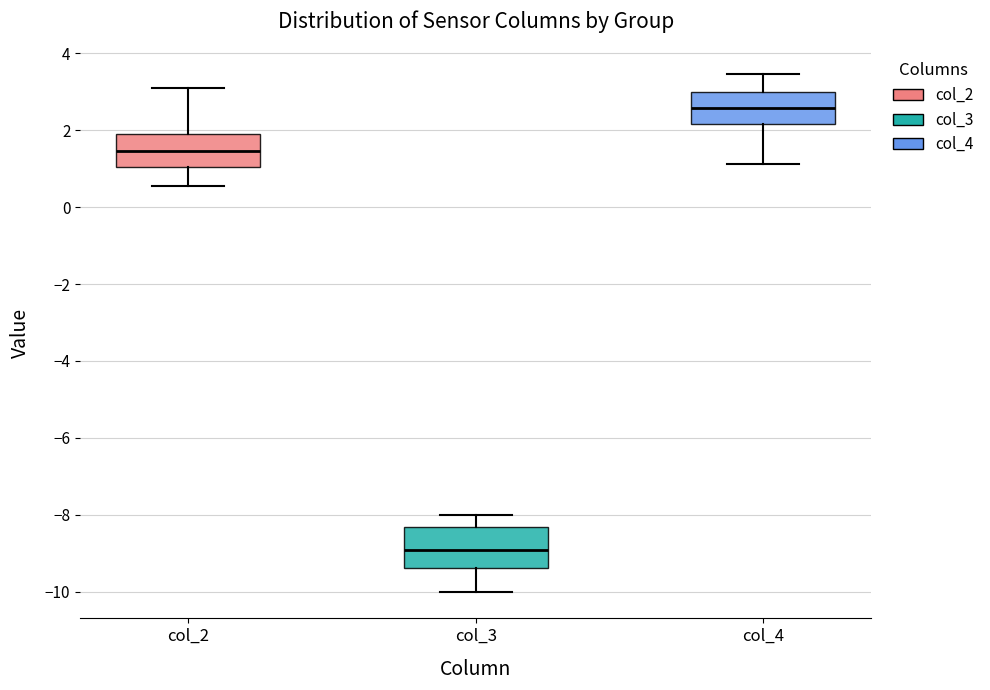

Which box has the lowest median line?

col_3